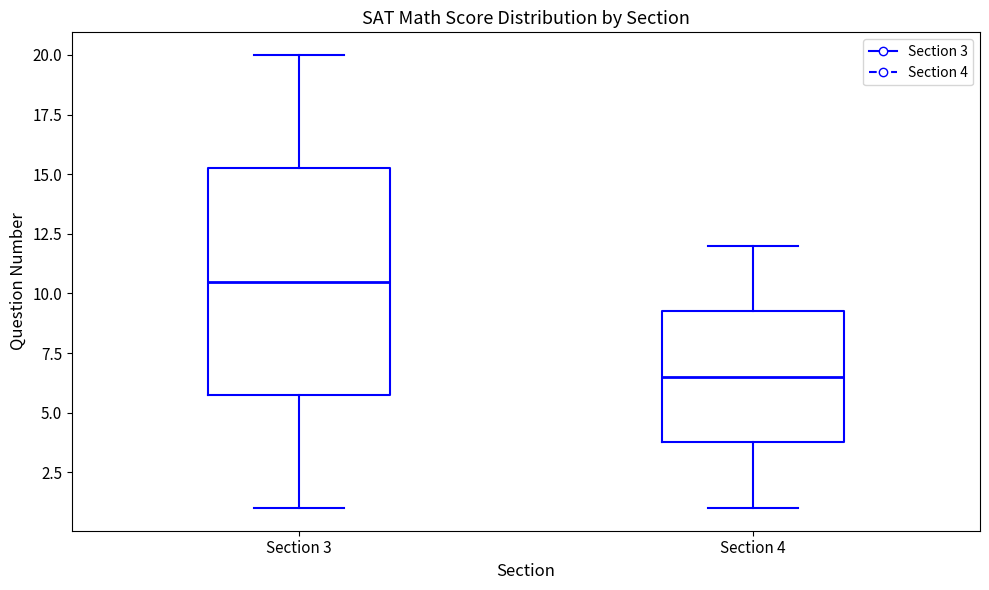

Which box has the lowest median line?

Section 4